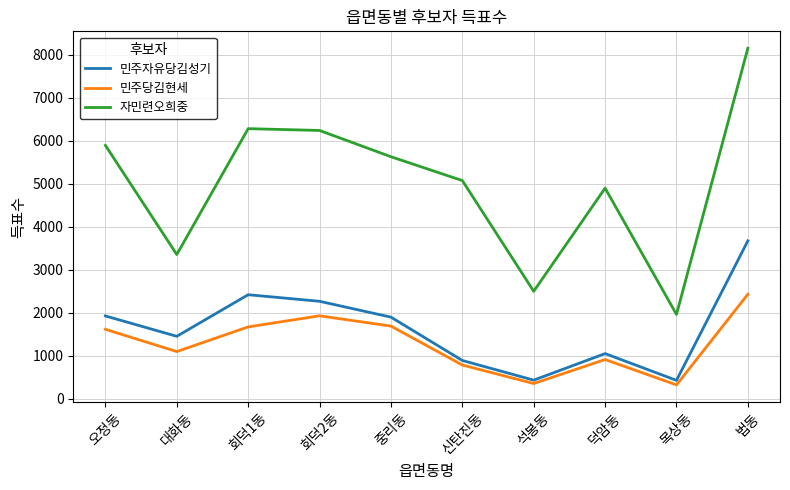

What is the sum of the 자민련오희중 values at 대화동 and 신탄진동?

8427